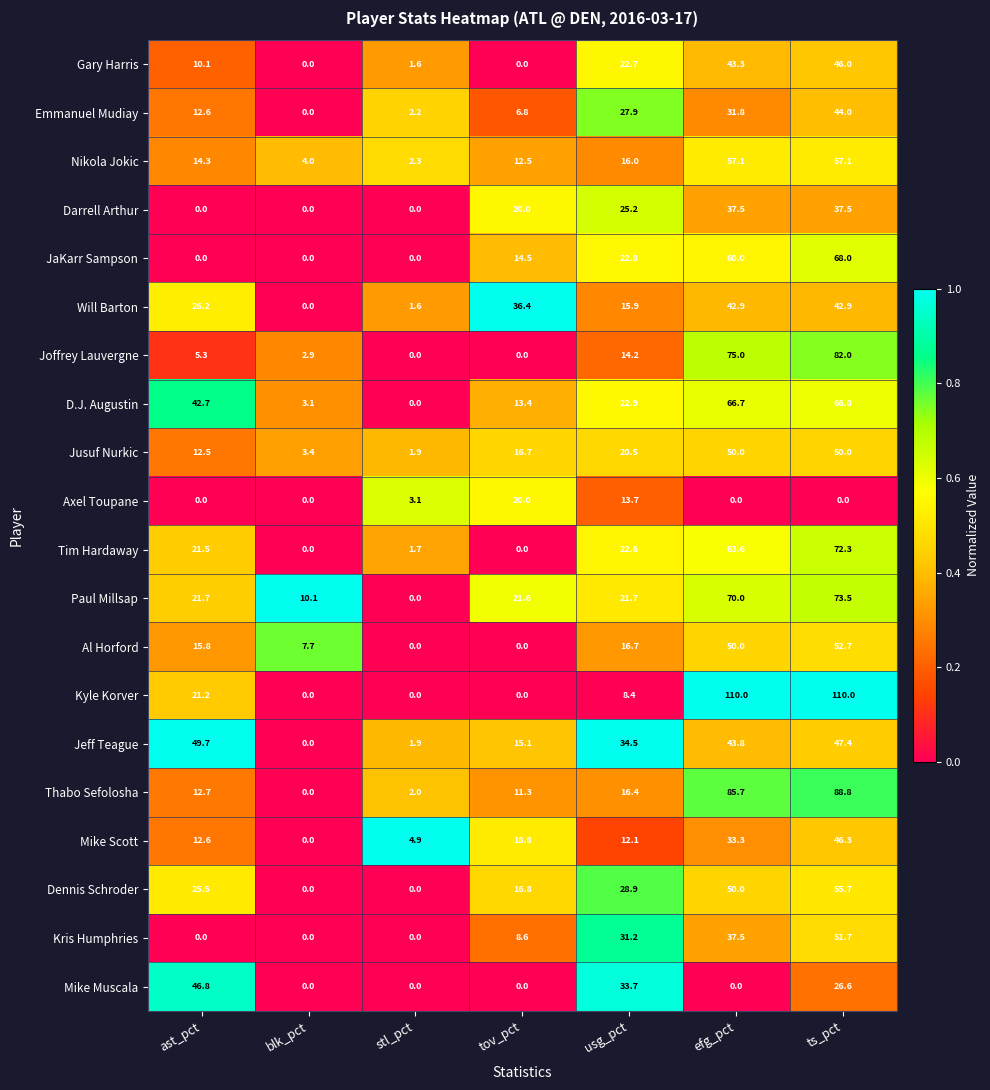

At which label does Will Barton first exceed 26?

ast_pct